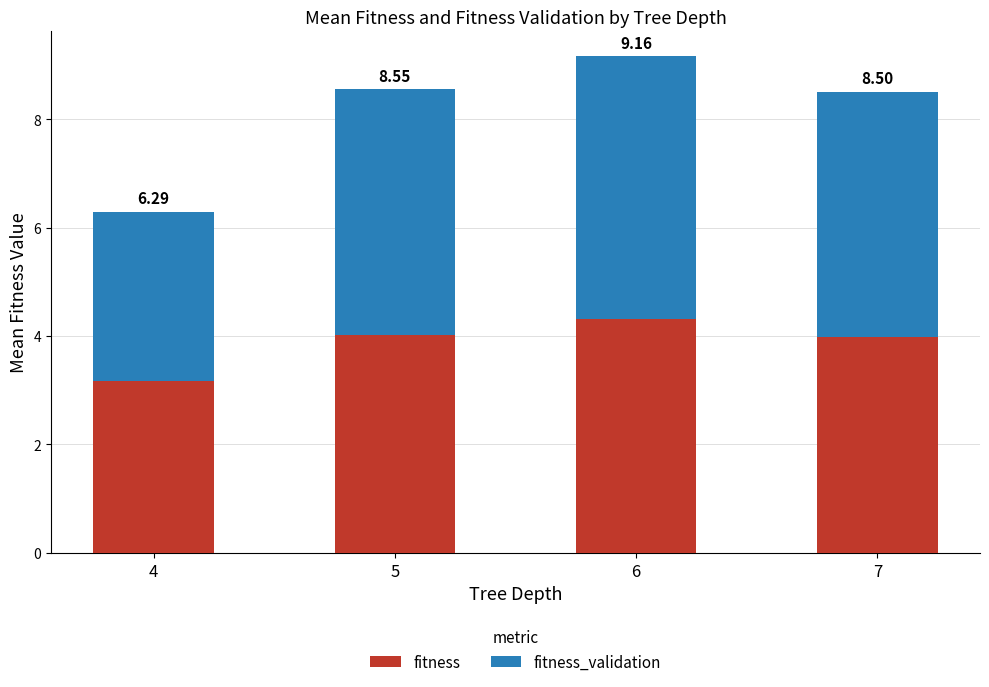

Which series has the largest range (max minus min)?

fitness_validation